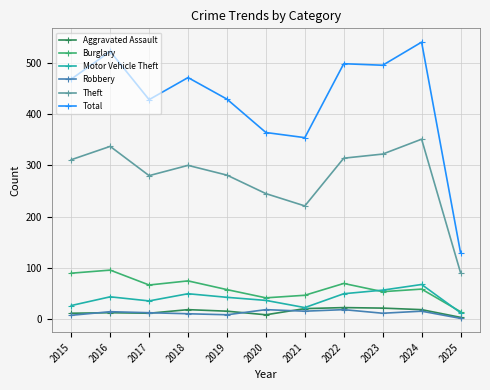

True or false: Aggravated Assault has more than 1 points higher than both neighbors.

True